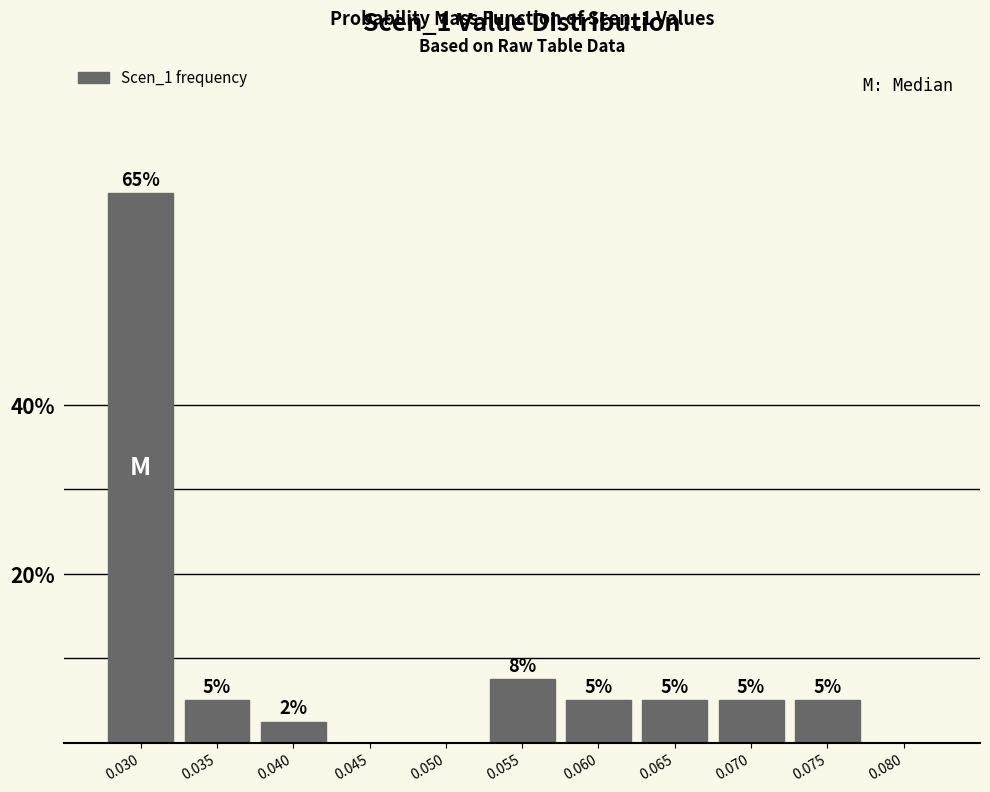

What is the change in value from 0.045 to 0.065?

+5.0